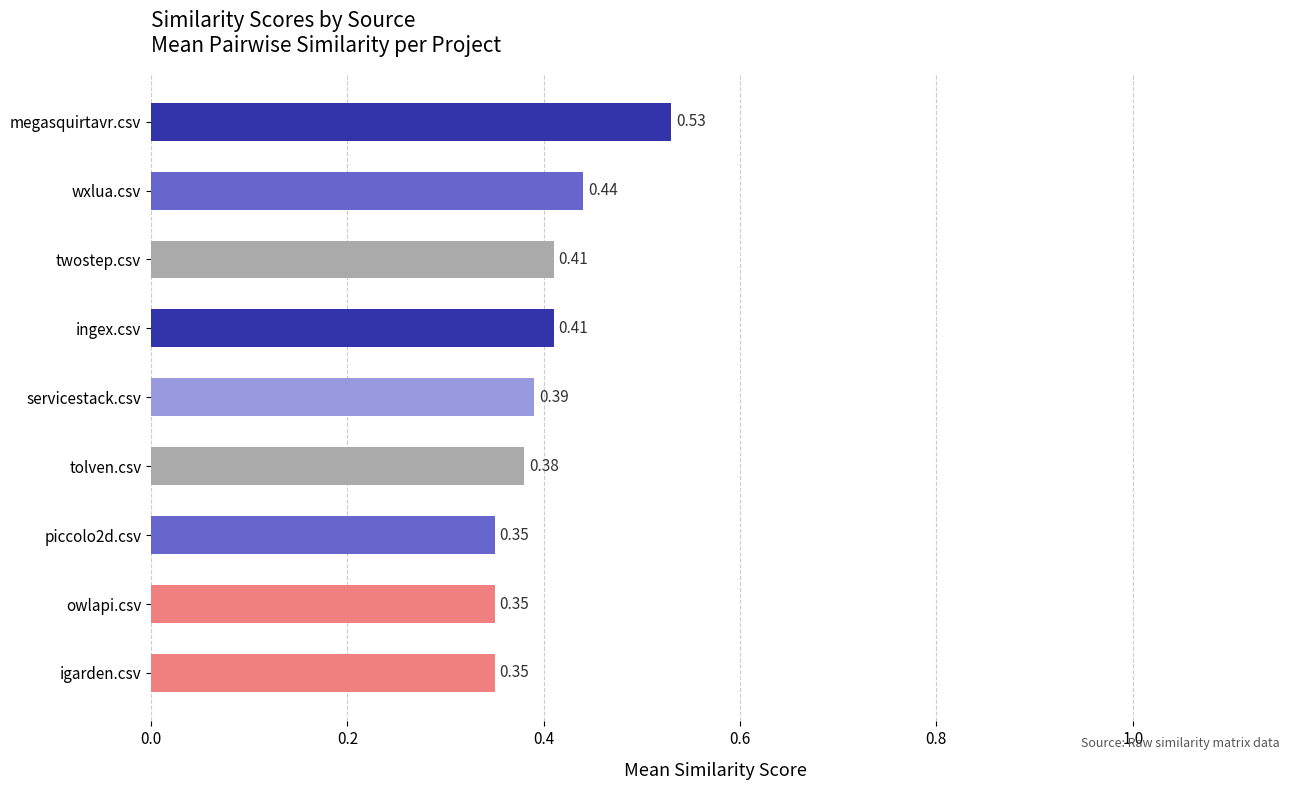

Between tolven.csv and megasquirtavr.csv, which is larger?

megasquirtavr.csv